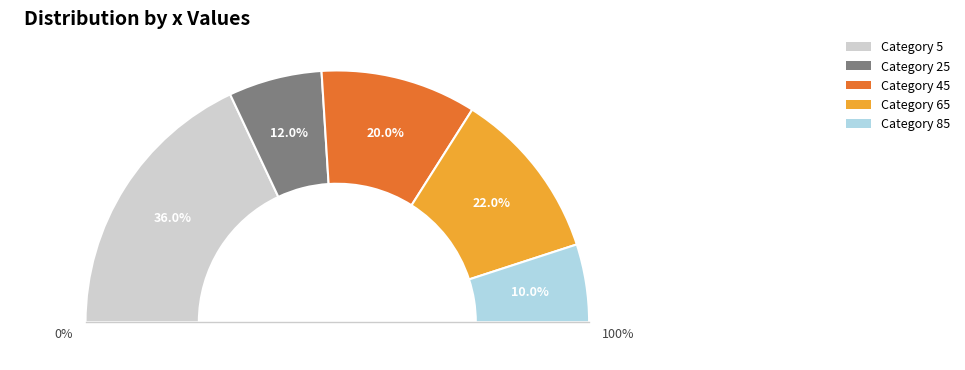

What is the largest slice in the pie chart?

5